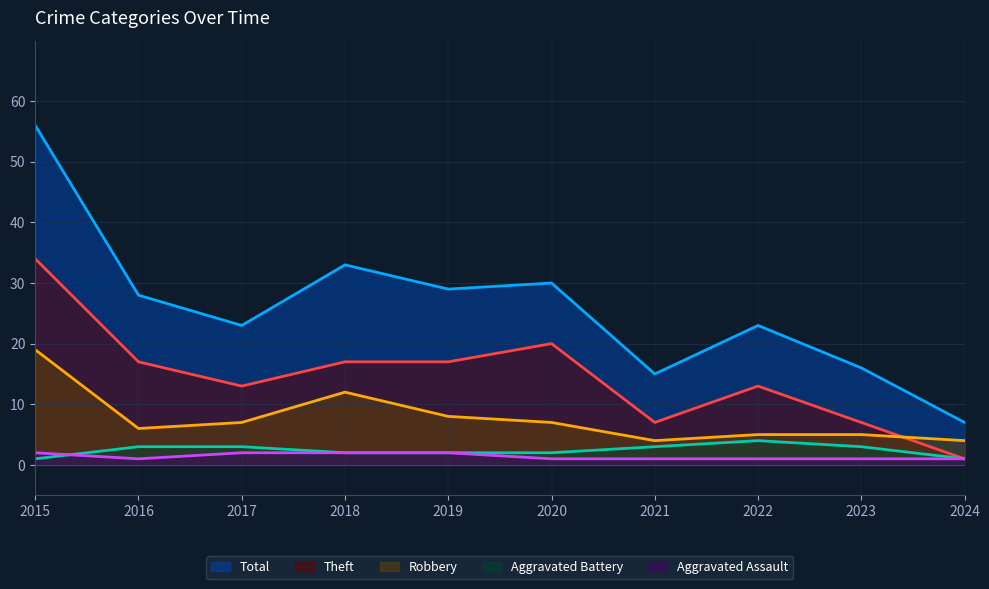

In Robbery, how many points are higher than both neighbors (excluding endpoints)?

1